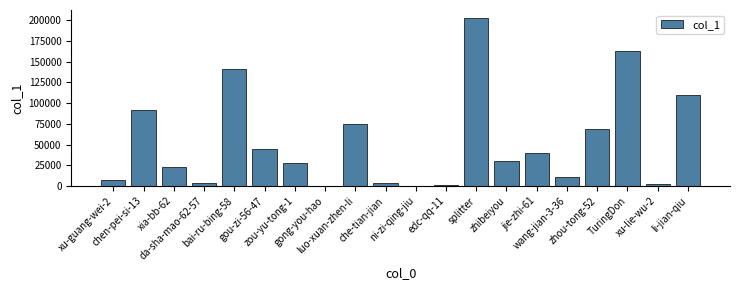

What is the difference between the second highest and minimum values?

163200